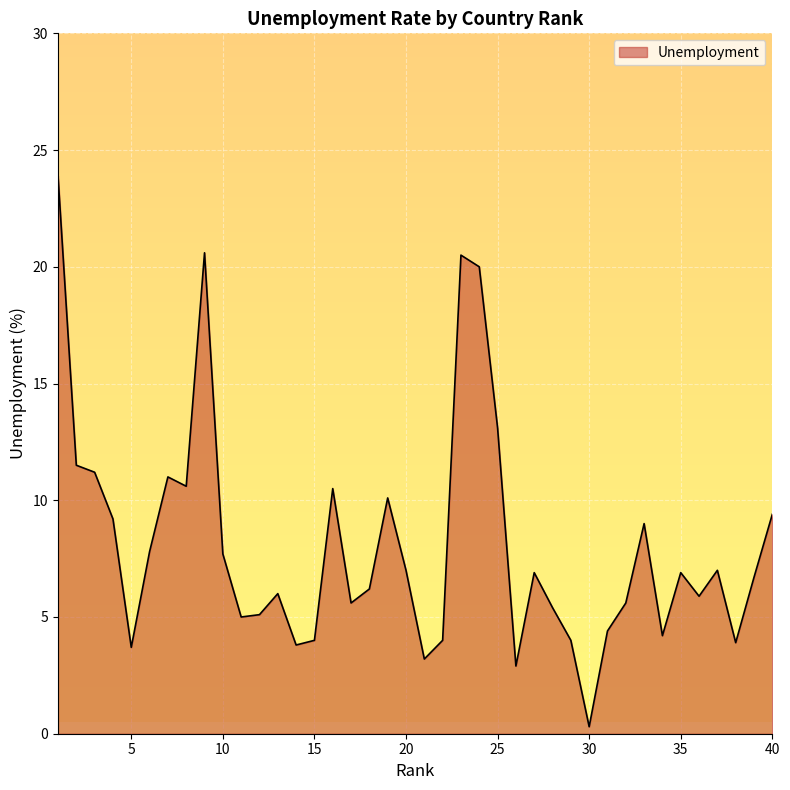

What is the average value?

8.1